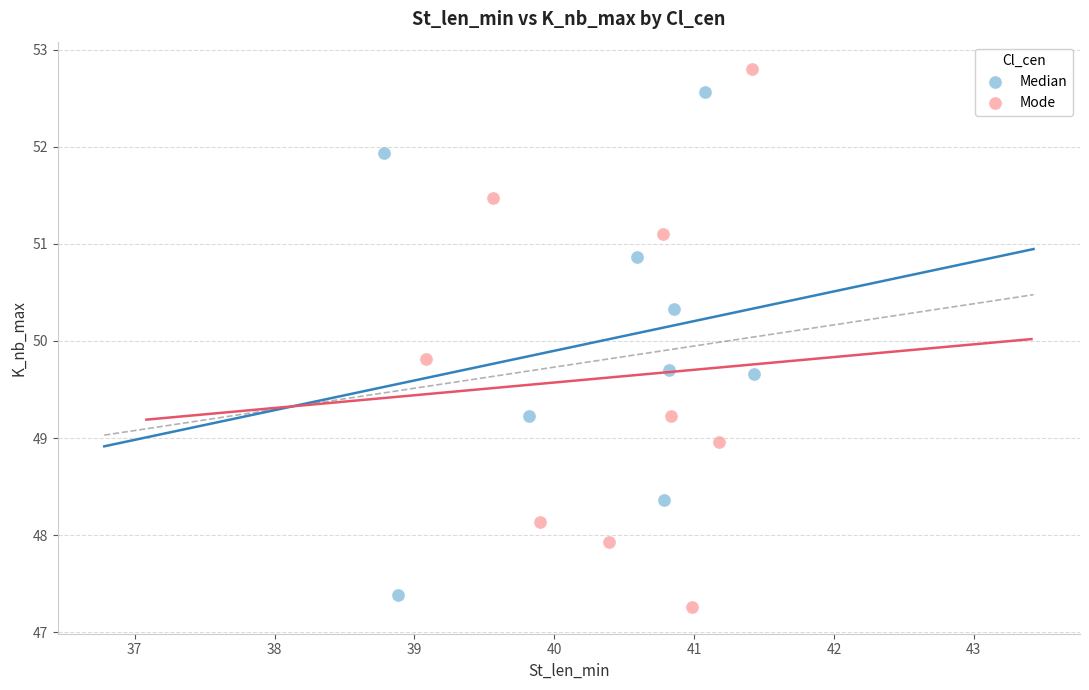

Which series contains the lowest Y value?

Mode